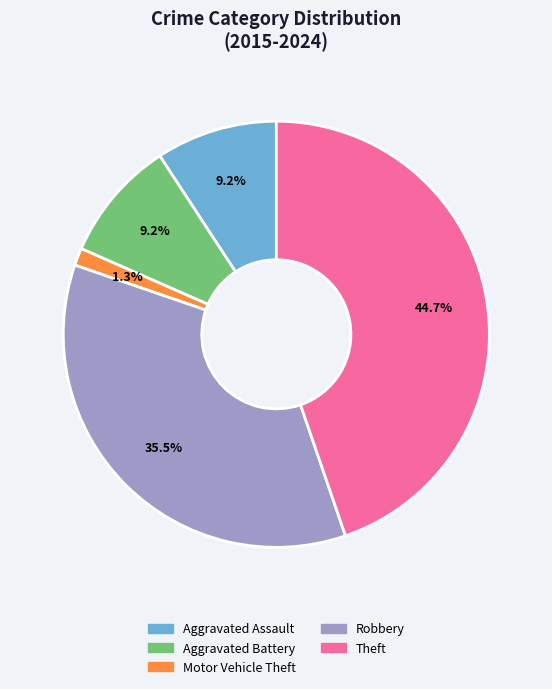

Which has a higher value, Motor Vehicle Theft or Aggravated Battery?

Aggravated Battery